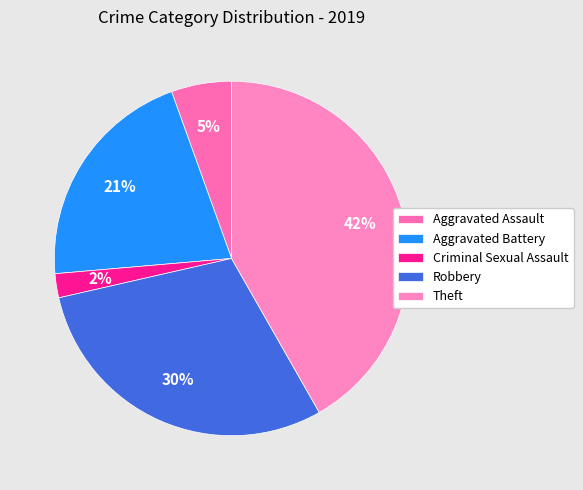

To the nearest percent, what portion does Theft represent?

42%